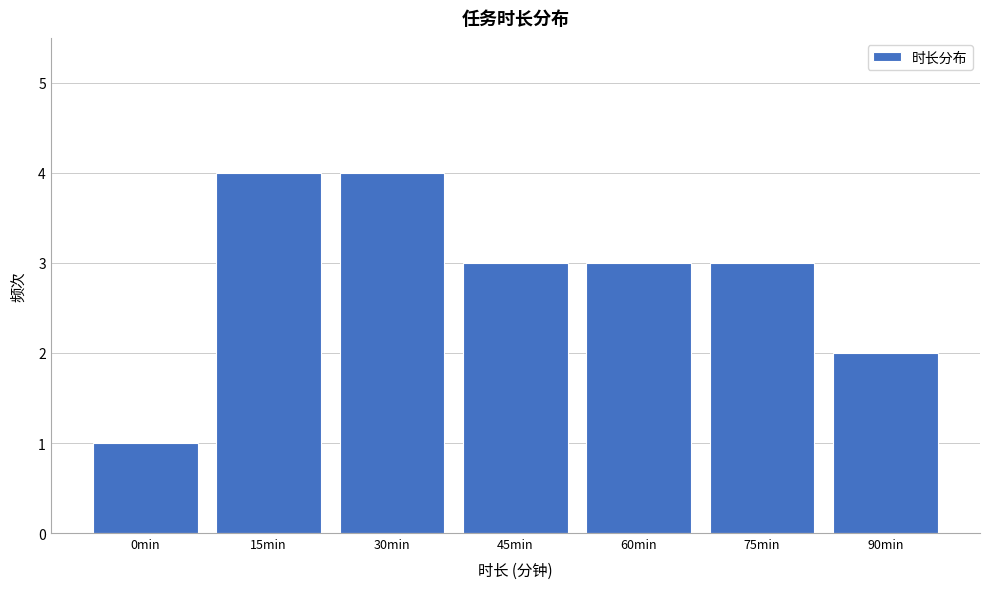

Reading left to right, list all the values displayed in this chart.

0min=1	15min=4	30min=4	45min=3	60min=3	75min=3	90min=2